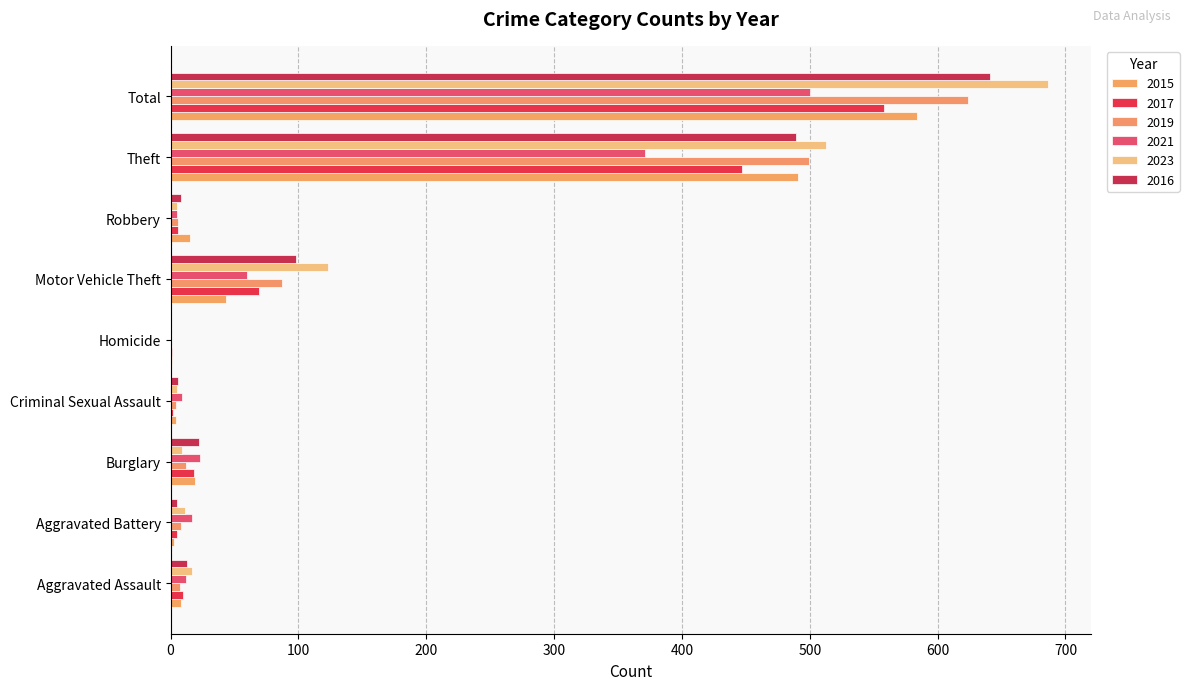

What is the difference between the maximum and minimum values in the 2015 series?

583